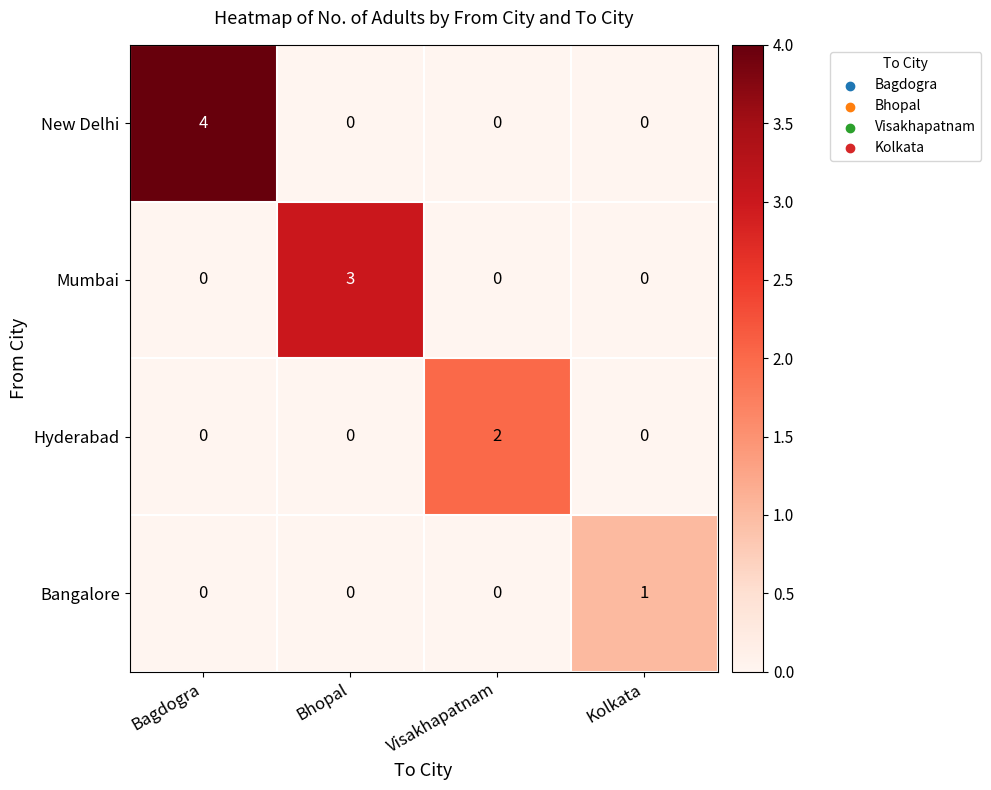

Which series has the largest total across all categories?

New Delhi